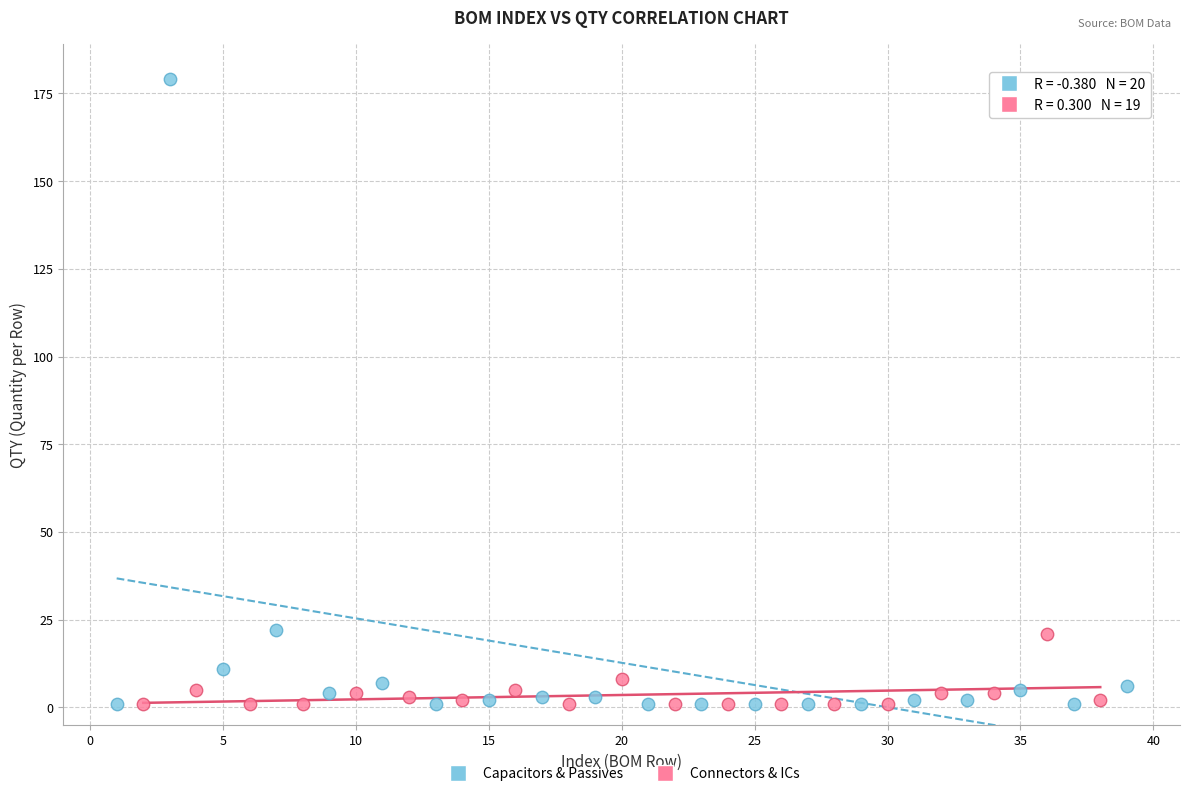

What are all the series names shown in the legend?

Capacitors & Passives, Connectors & ICs